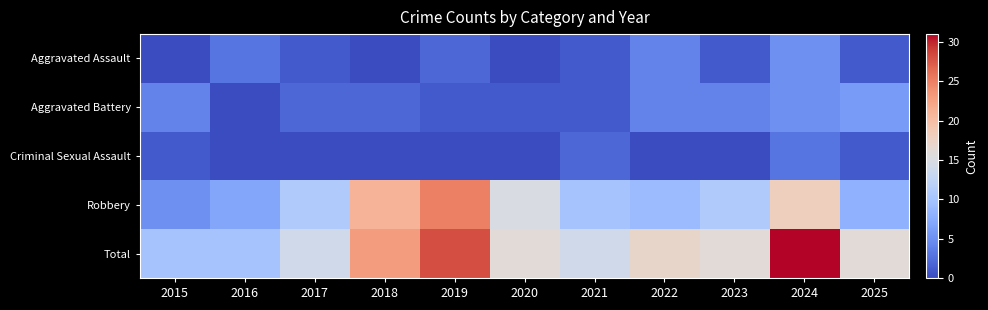

Which series changed the most between 2015 and 2024?

Total